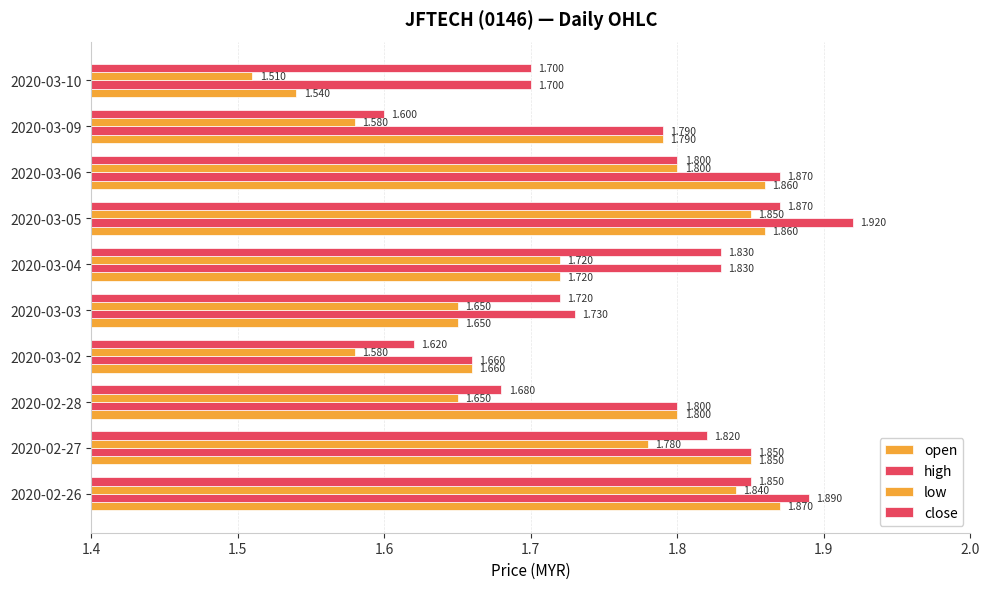

At which category does the chart reach its minimum across all series?

2020-03-10